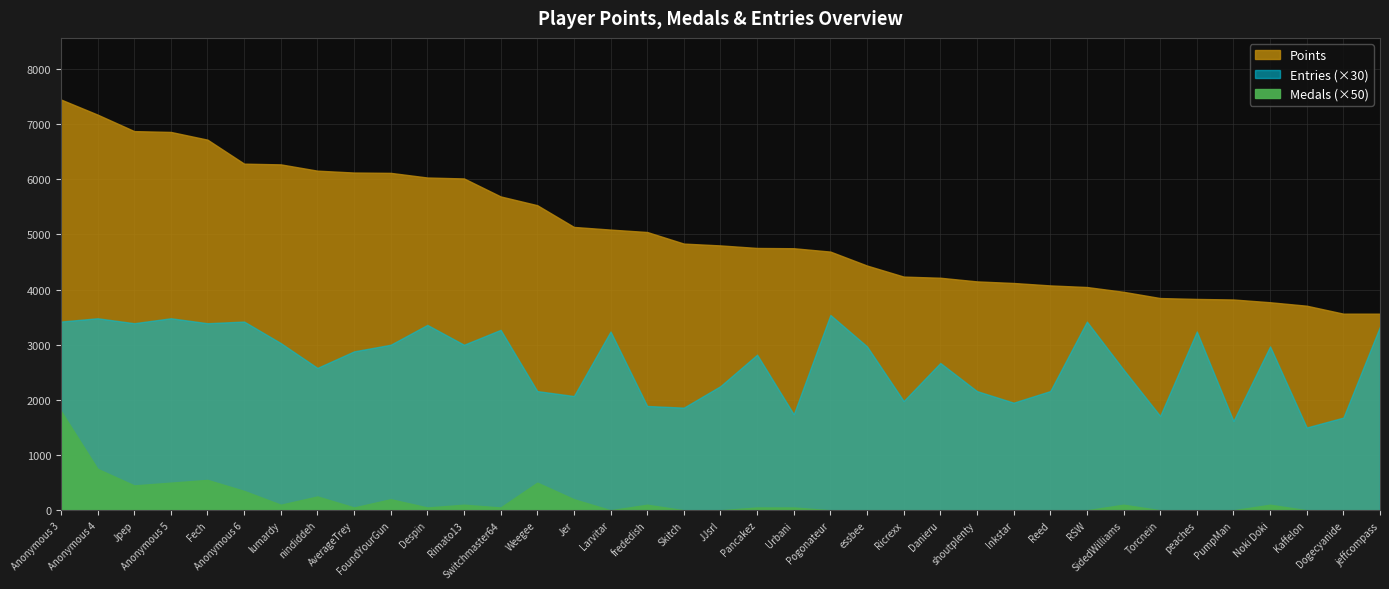

What are all the series names shown in the legend?

Points, Medals, Entries